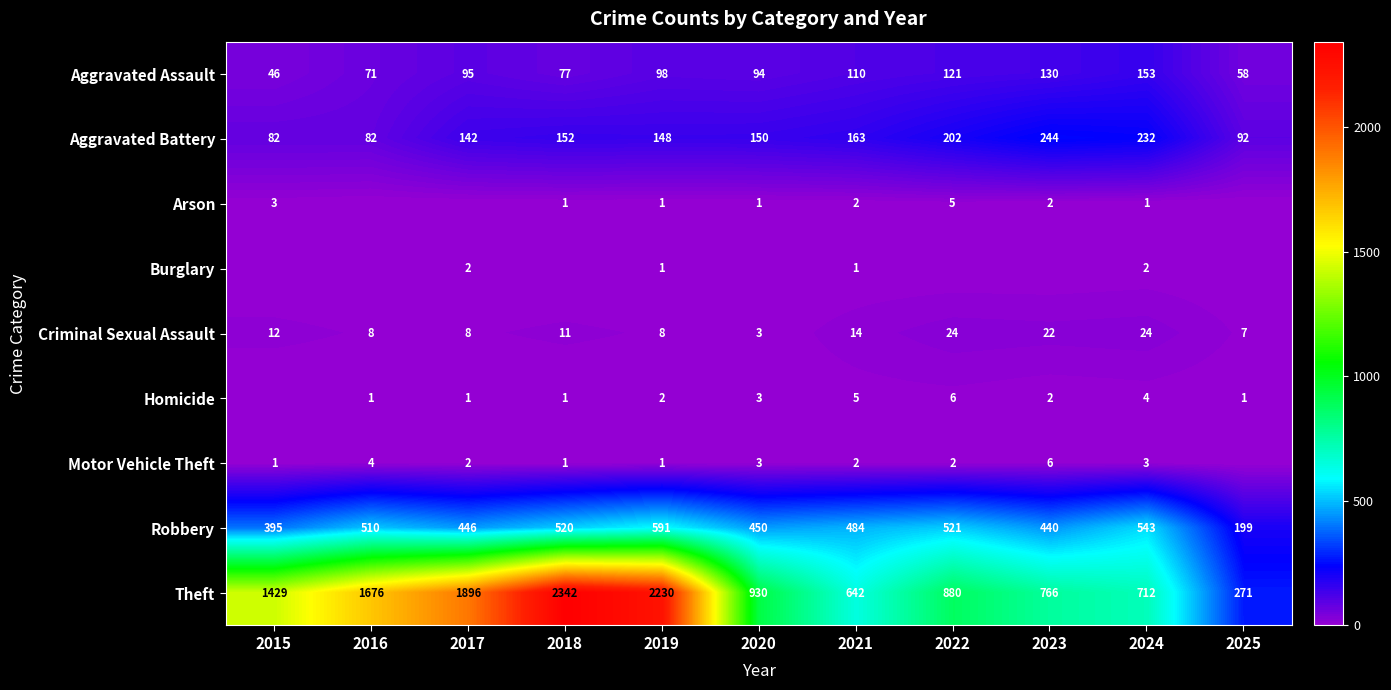

What is the greatest value displayed?

2342